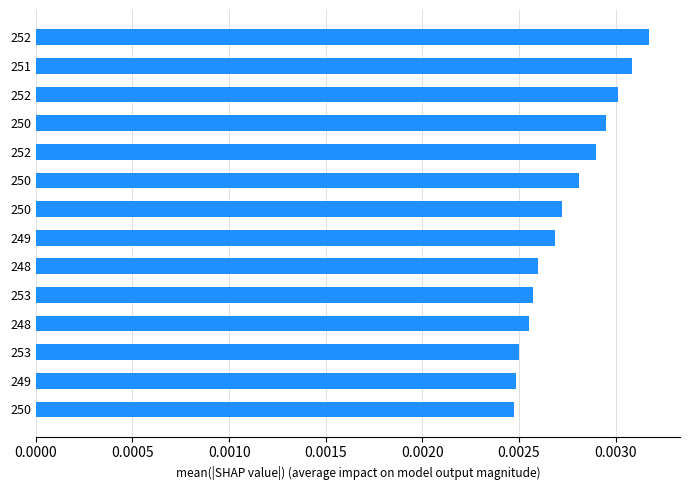

How many bars are there in total?

14